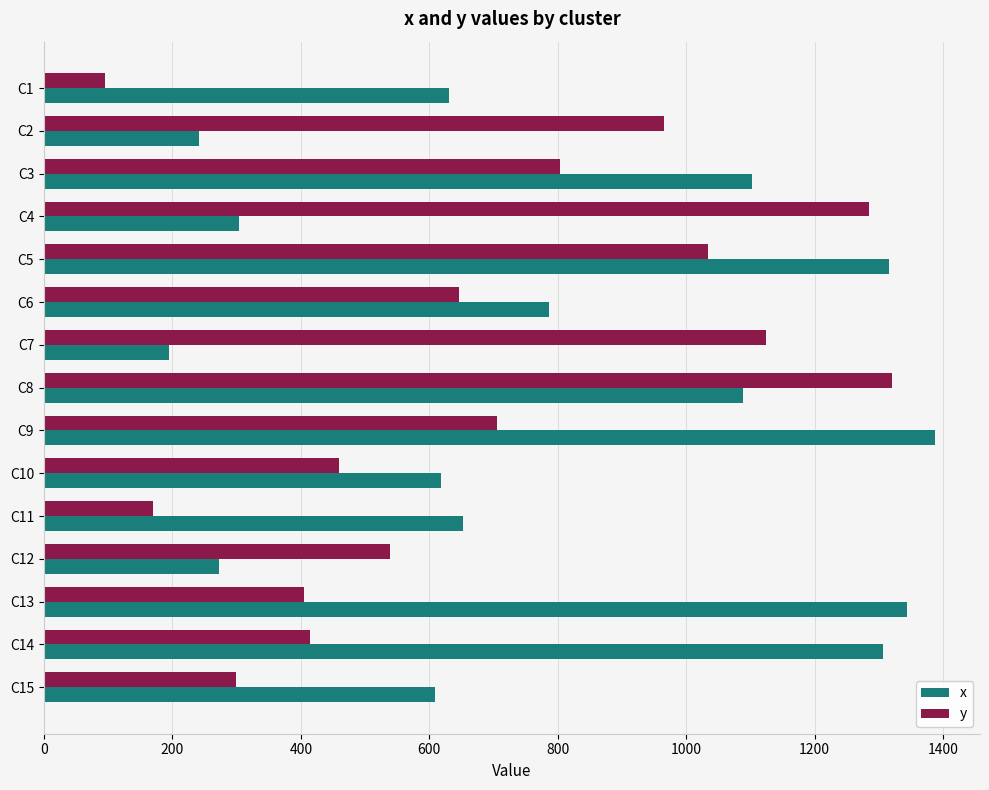

List the series in order of their peak value, lowest first.

y, x